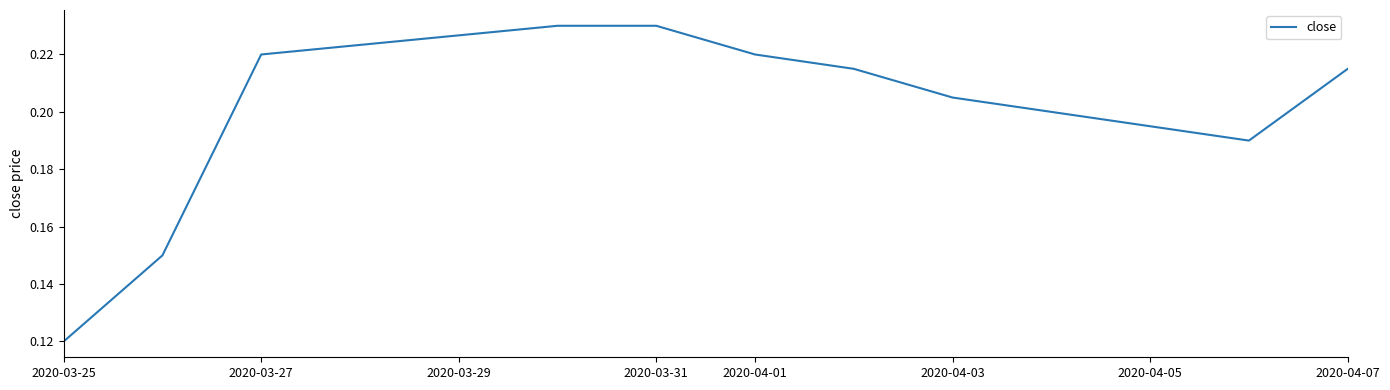

The chart shows a value of 0.1 at 2020-03-31. True or false?

False